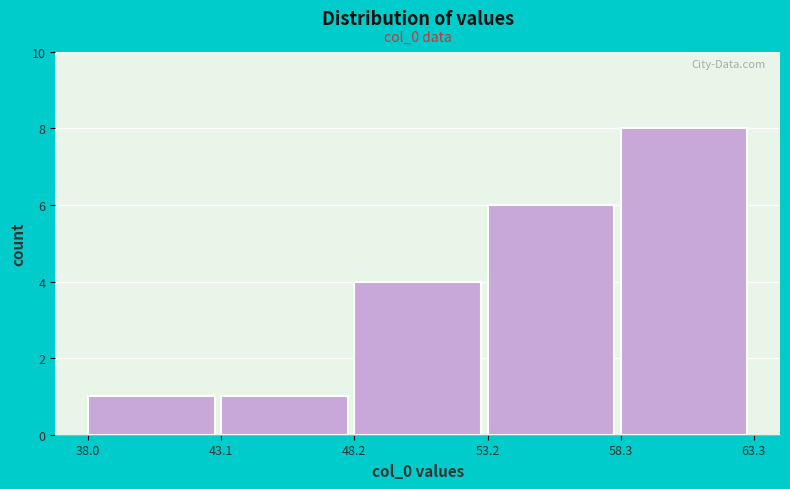

Over which range of the x-axis is the bar tallest?

58.3 to 63.3